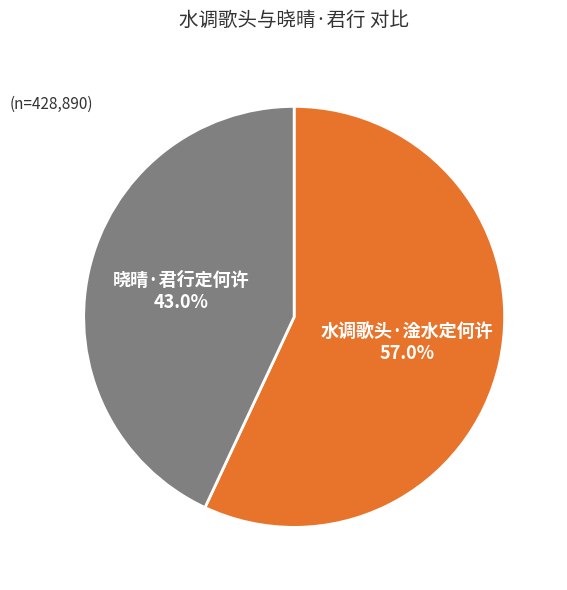

To the nearest percent, what is the difference between the 晓晴·君行定何许 and 水调歌头·淦水定何许 slice percentages?

14%